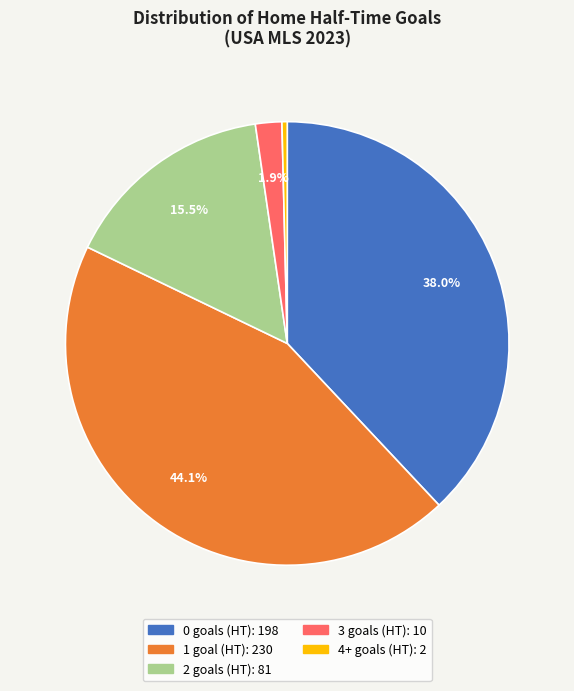

Is there a majority slice in this chart?

No